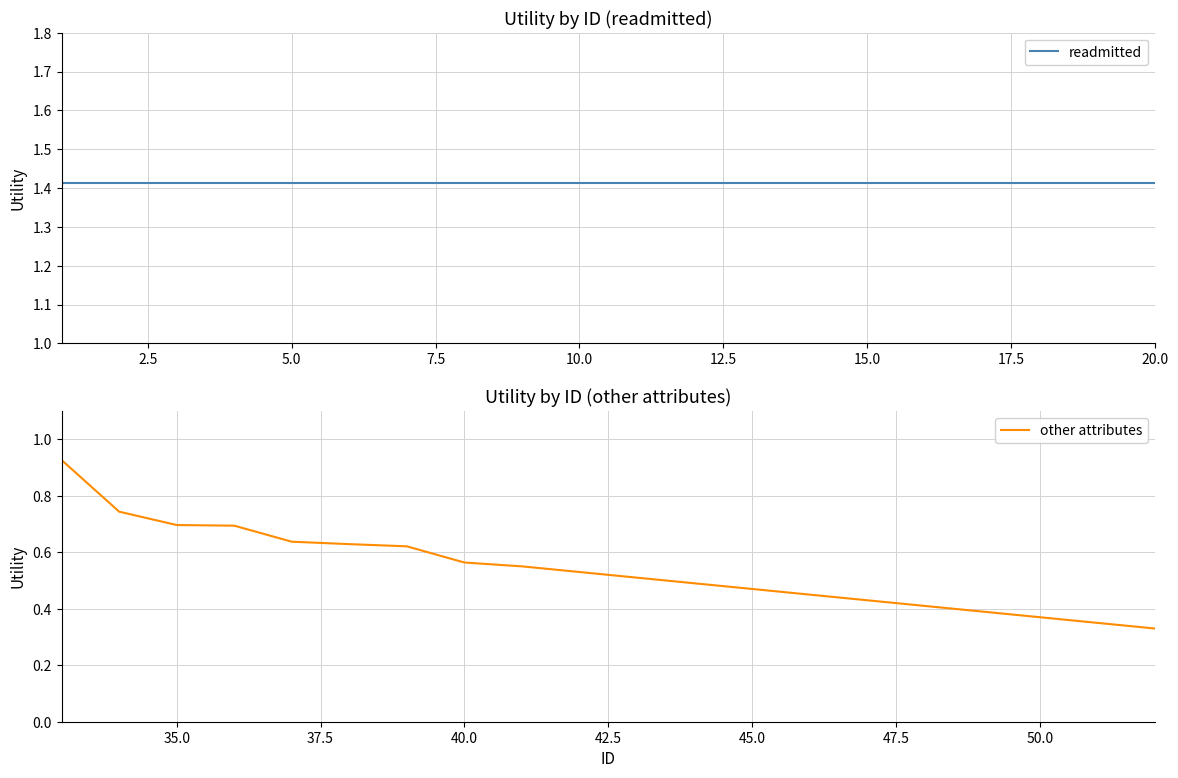

What is the sum of the readmitted values at 9 and 15.0?

2.8